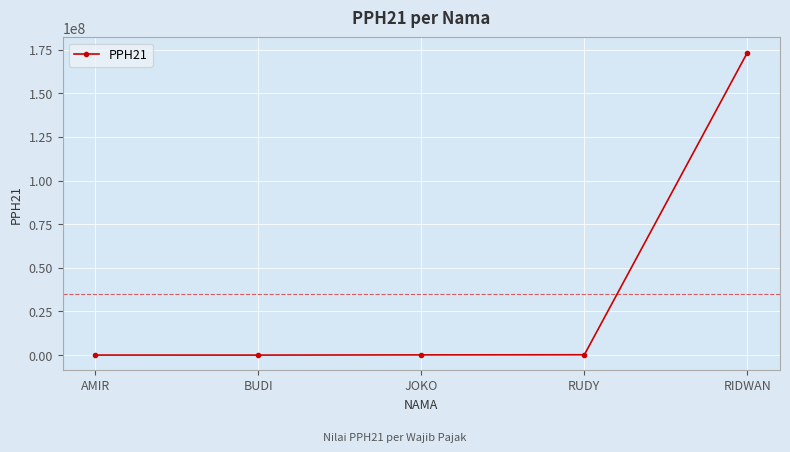

The chart shows a value of 96279072.3 at BUDI. True or false?

False